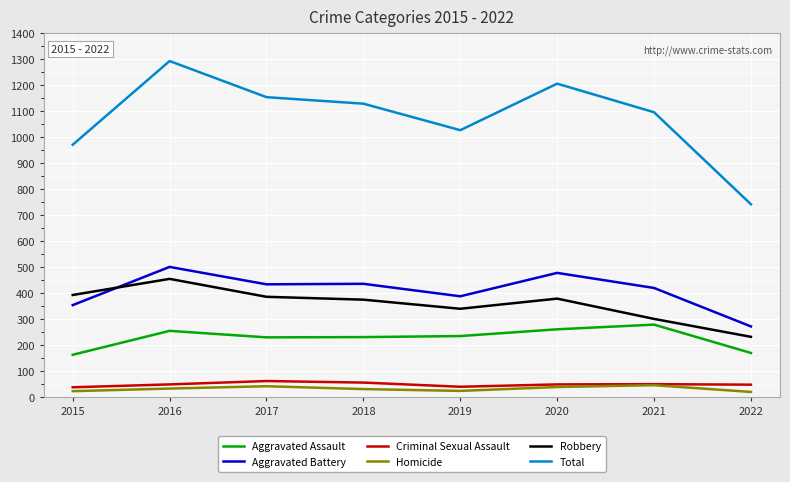

In Total, how many points are higher than both neighbors (excluding endpoints)?

2